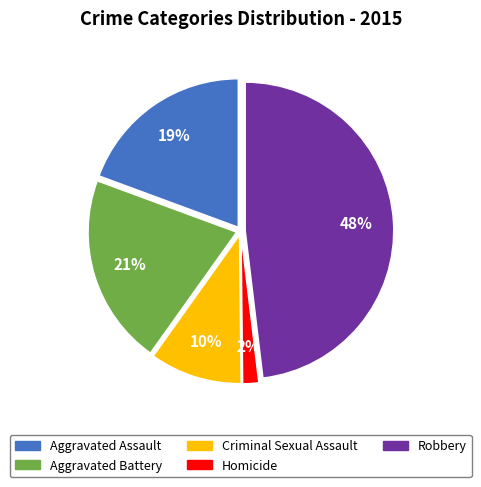

Count the number of slices in the pie.

5